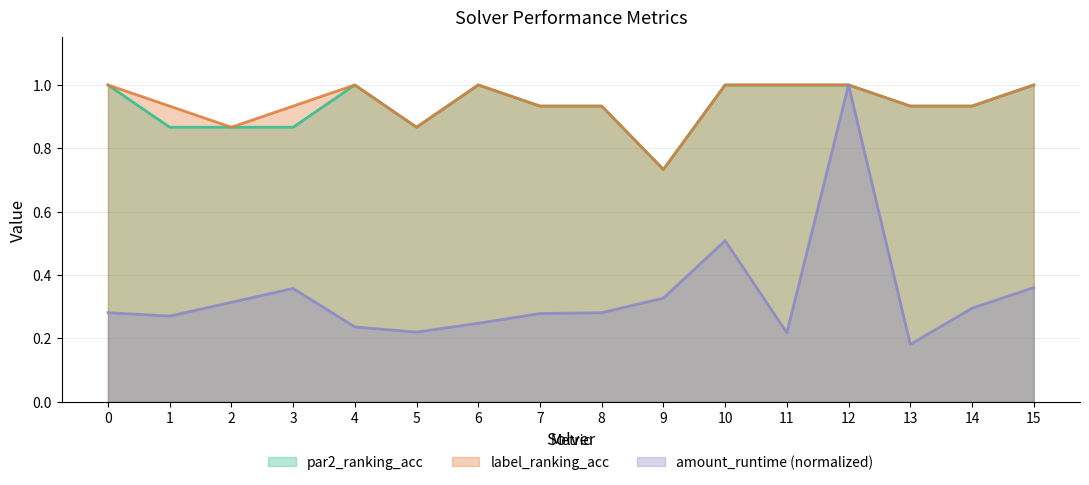

Which series changed the most between 9 and 14?

par2_ranking_acc